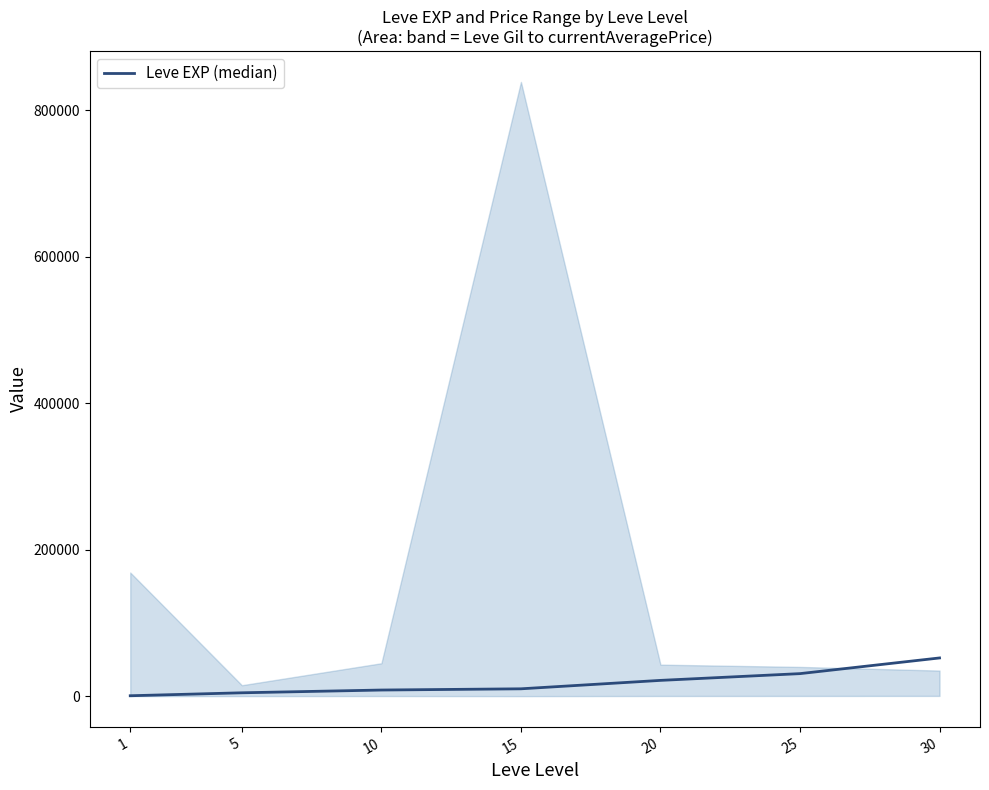

Is it true that the value at 1 is 265?

False